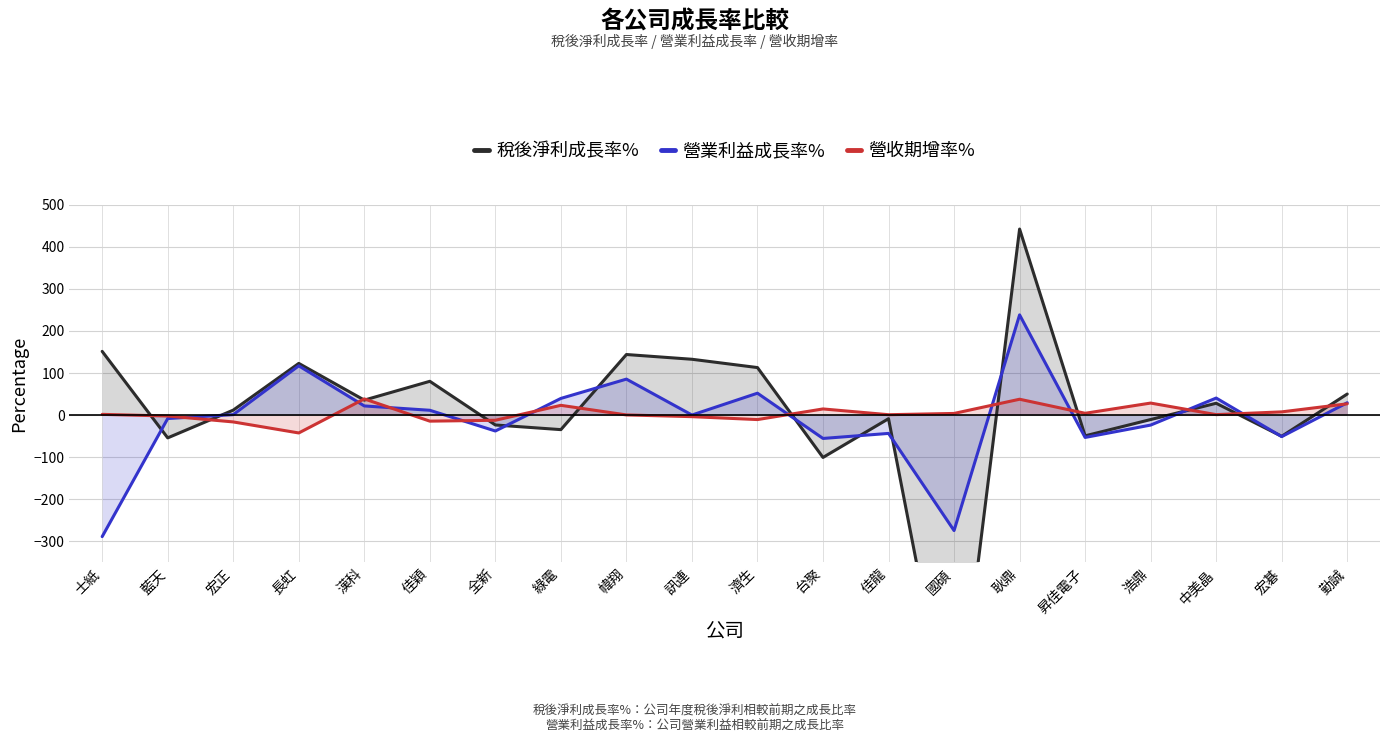

What is the total value across all series at 佳穎?

77.4